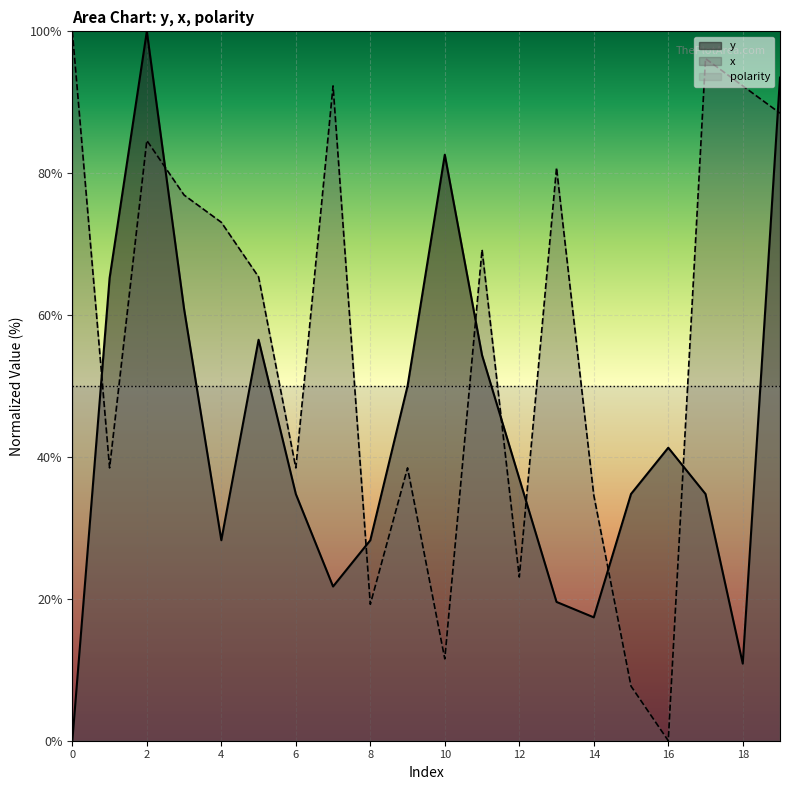

Where is the first local minimum for y?

4